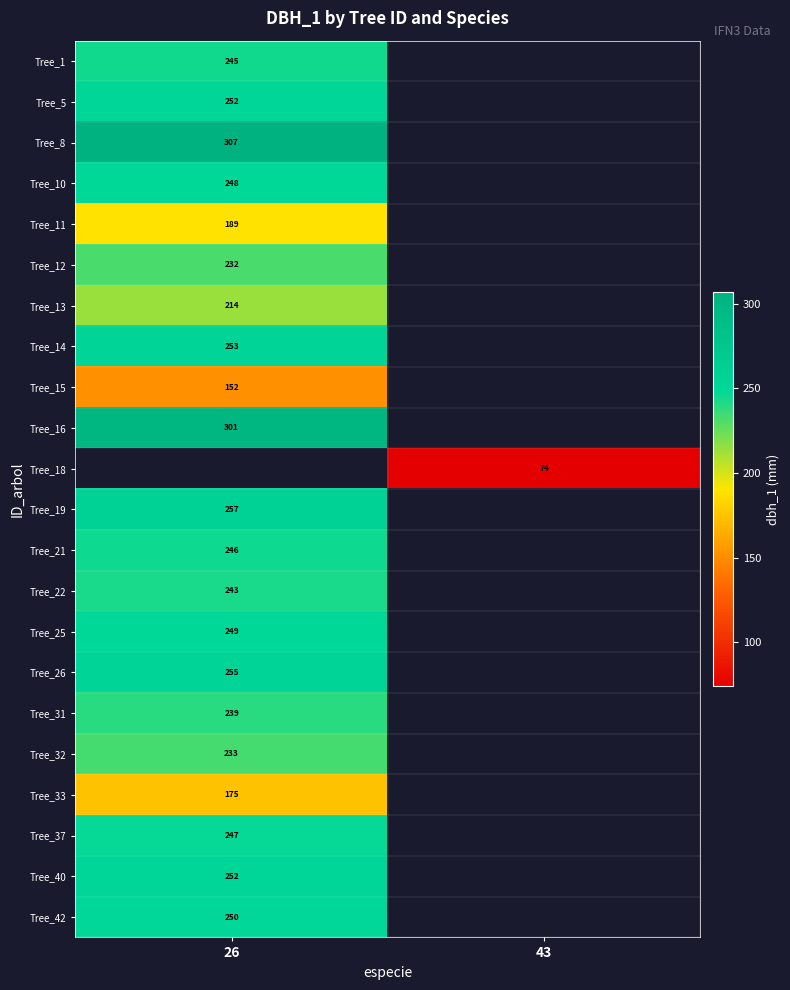

The Tree_33 series shows 301 at 26. True or false?

False